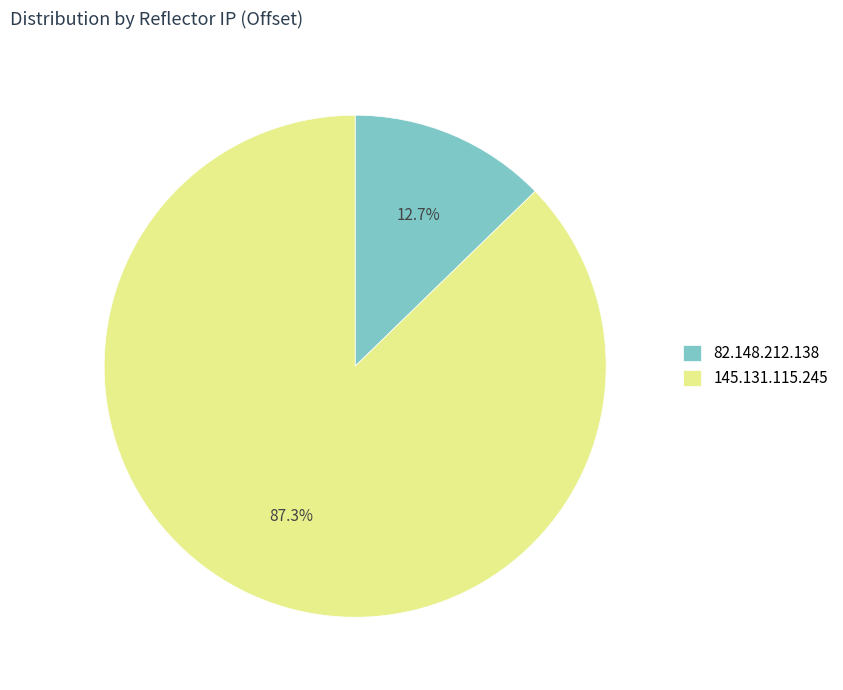

Count the number of slices in the pie.

2